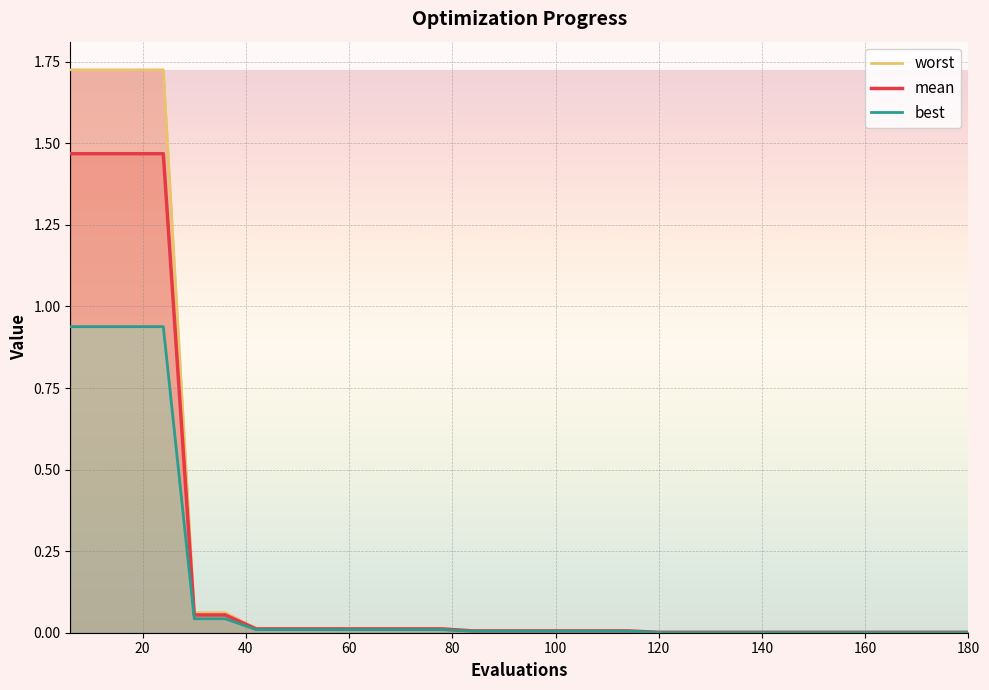

True or false: mean and worst cross at least once.

False